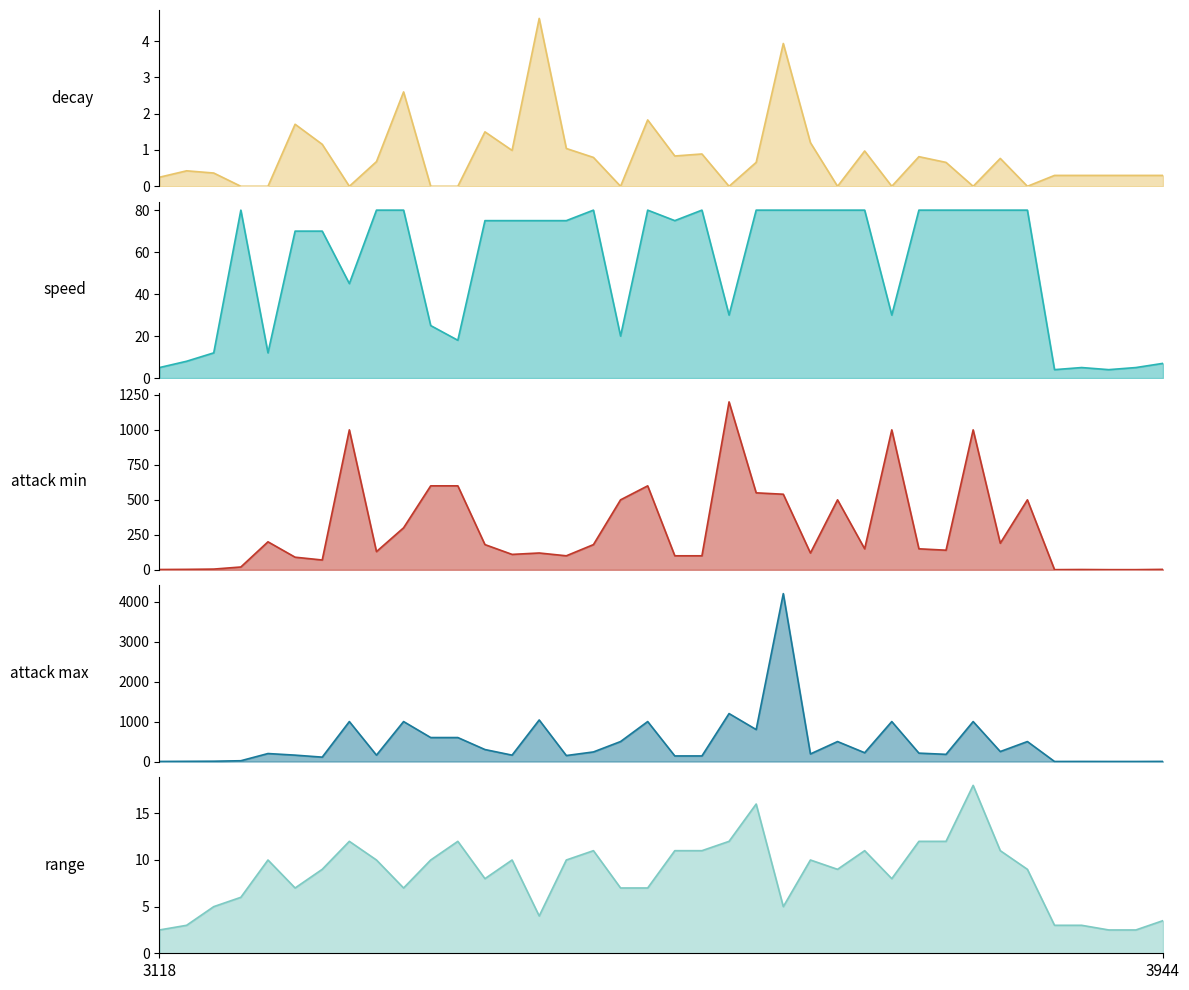

Which has a higher value, 6 or 10?

6